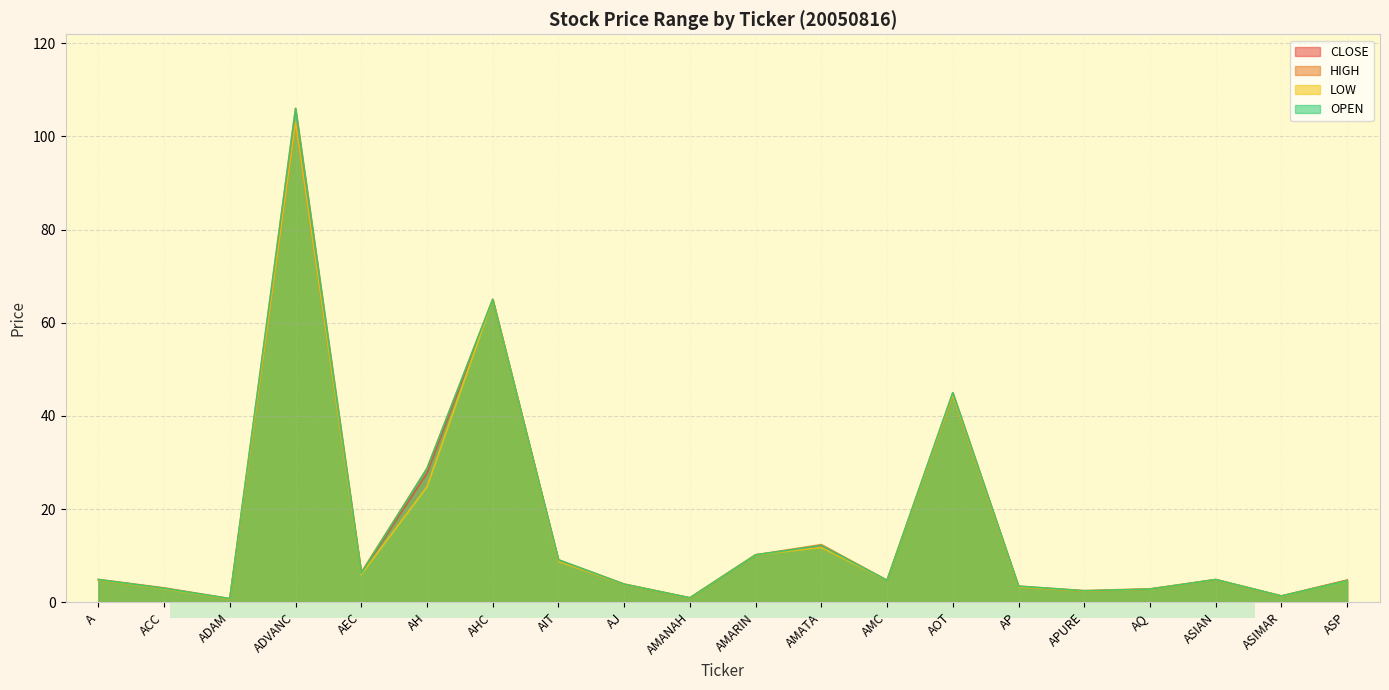

In CLOSE, how many points are higher than both neighbors (excluding endpoints)?

5